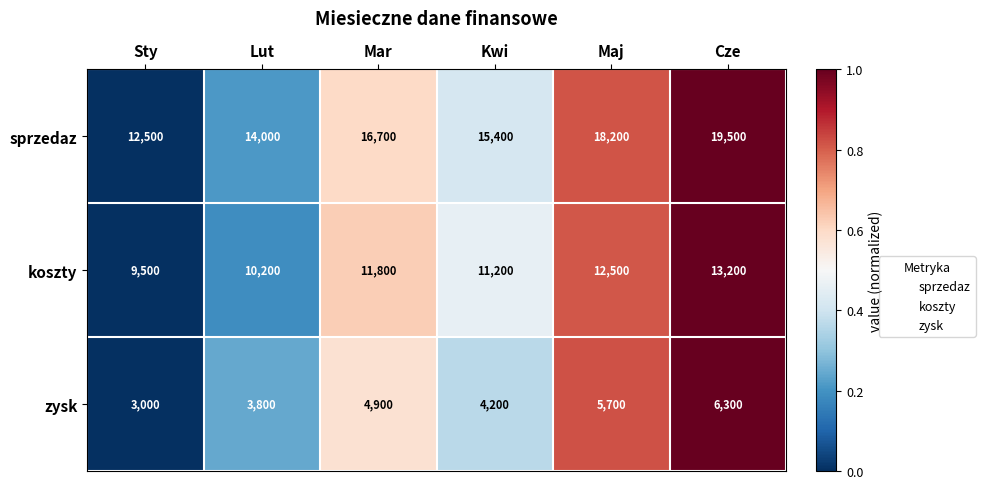

Reading right to left, extract all data points from this chart.

sprzedaz: 19500	18200	15400	16700	14000	12500
koszty: 13200	12500	11200	11800	10200	9500
zysk: 6300	5700	4200	4900	3800	3000